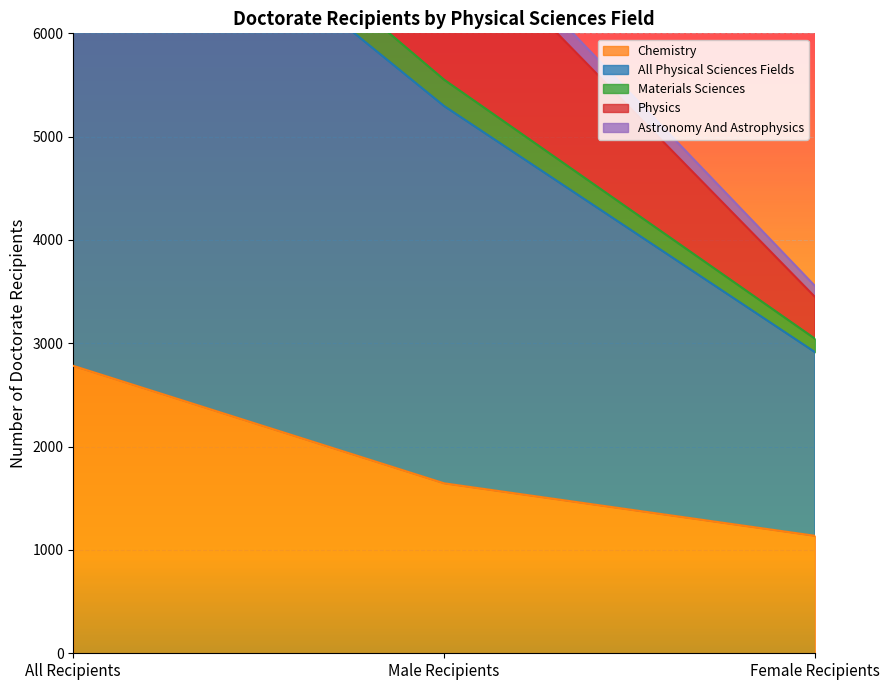

How many values in the field_astronomy_and_astrophysics series are below 5296?

1